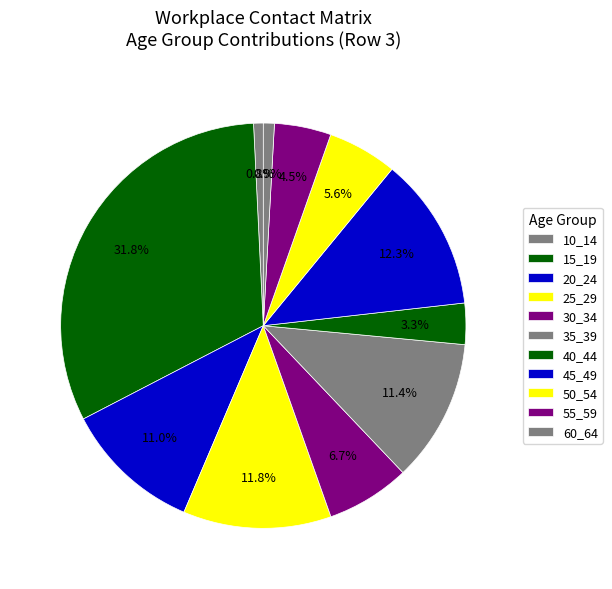

True or false: 10_14 accounts for 11% of the total.

False